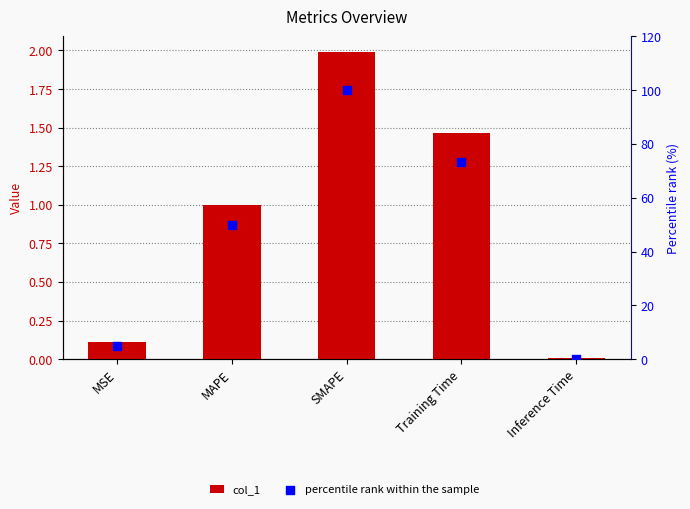

Which series contains the lowest Y value?

percentile rank within the sample